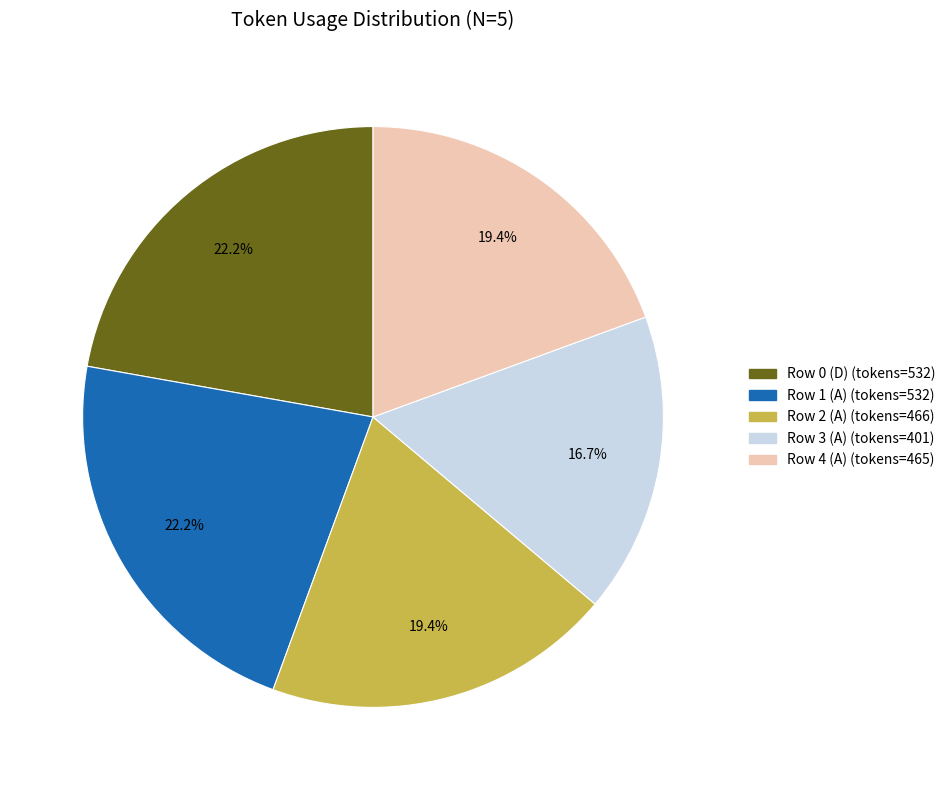

Combined, do Row 1 (A) and Row 0 (D) account for over 50%?

No